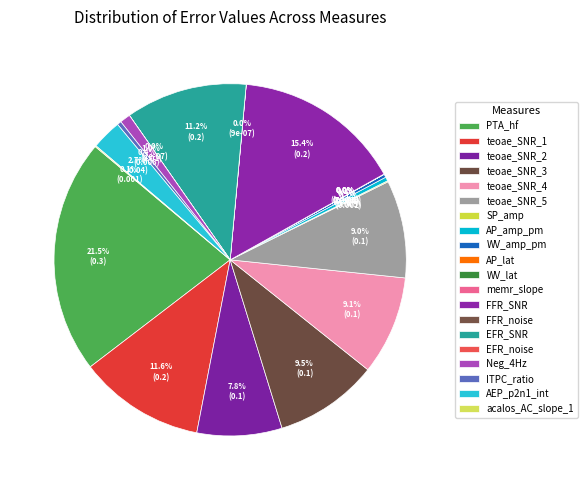

Does any single category account for the majority?

No